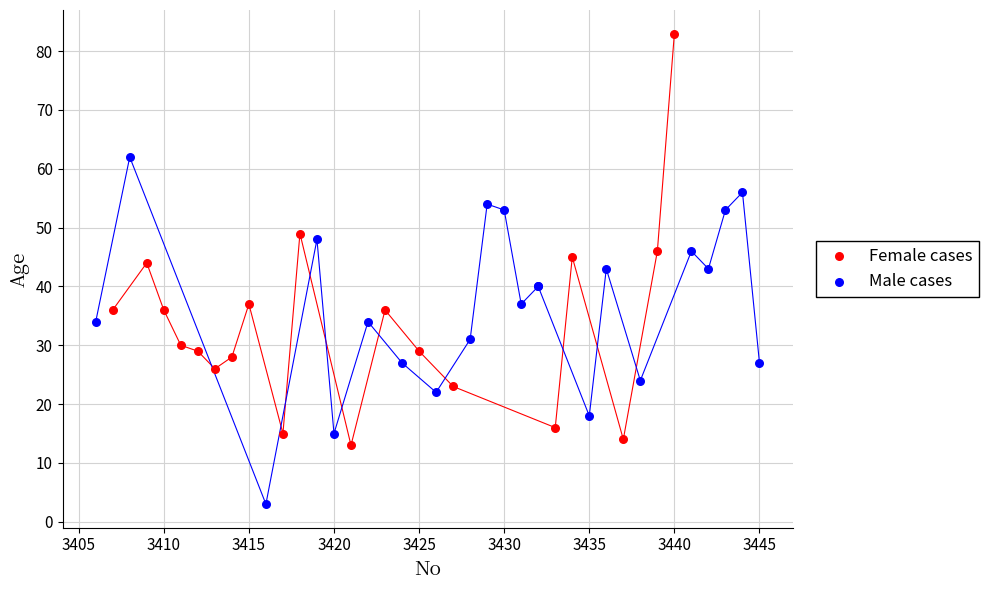

Which series has the largest Y range (max minus min)?

Female cases